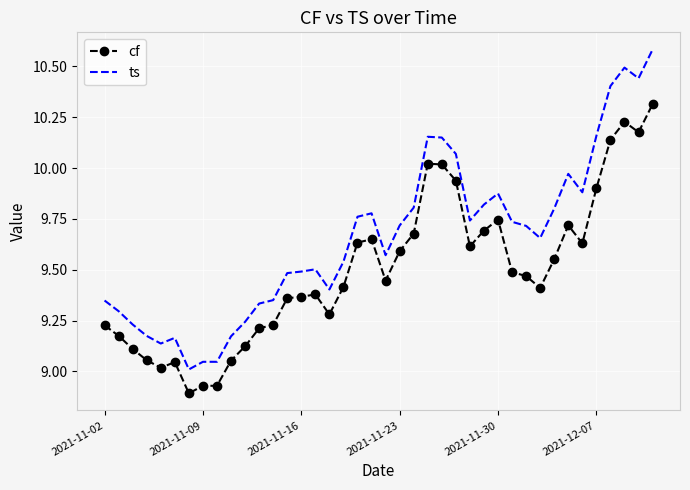

What is the maximum value for ts?

10.6